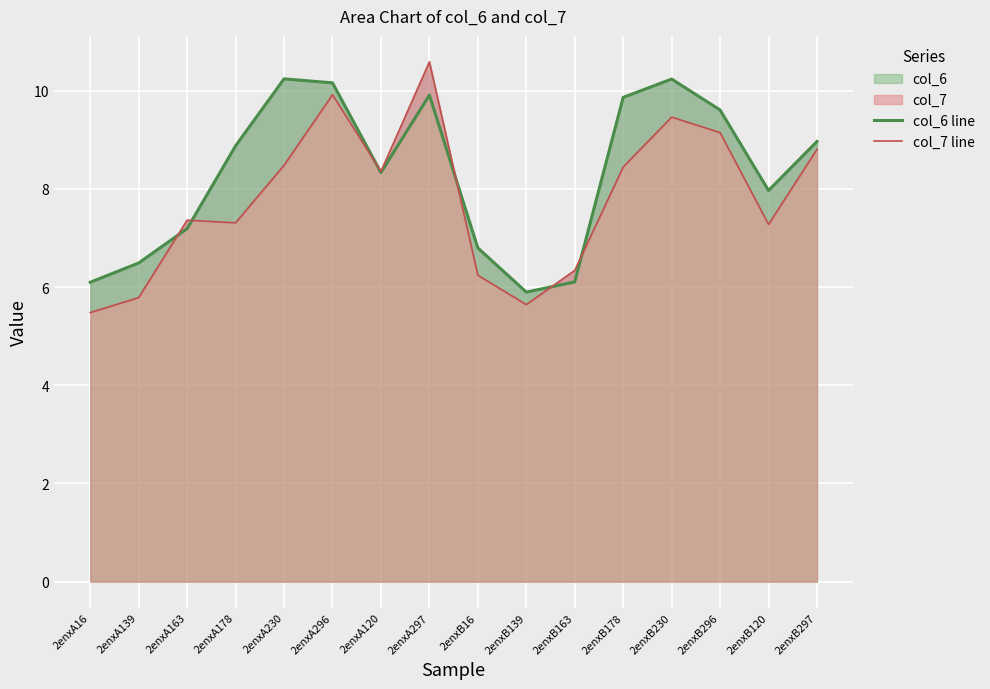

At which category is the sum across all series the highest?

2enxA297